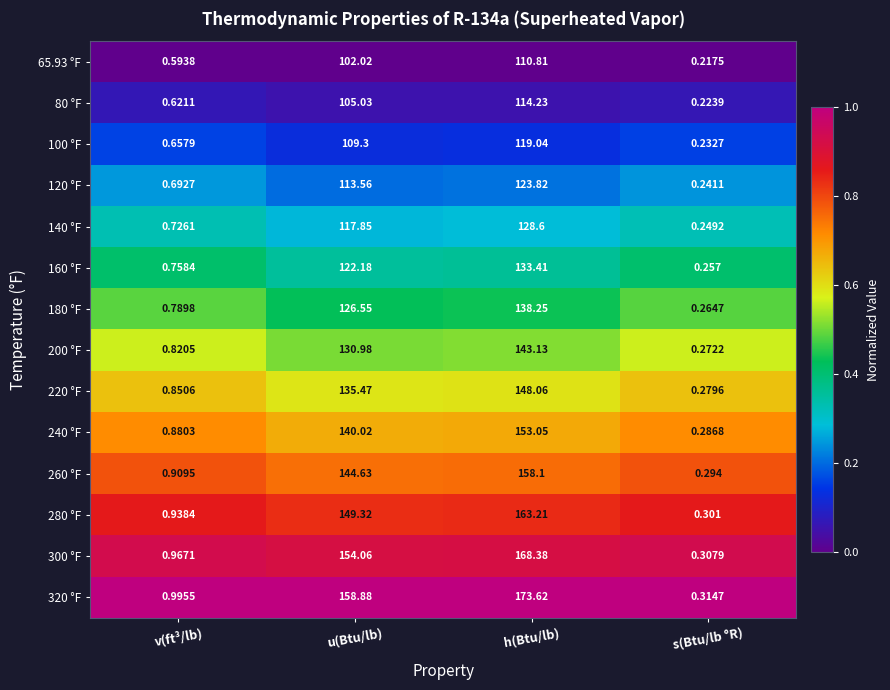

Rank the categories by 260 °F value from lowest to highest.

s(Btu/lb °R), v(ft³/lb), u(Btu/lb), h(Btu/lb)